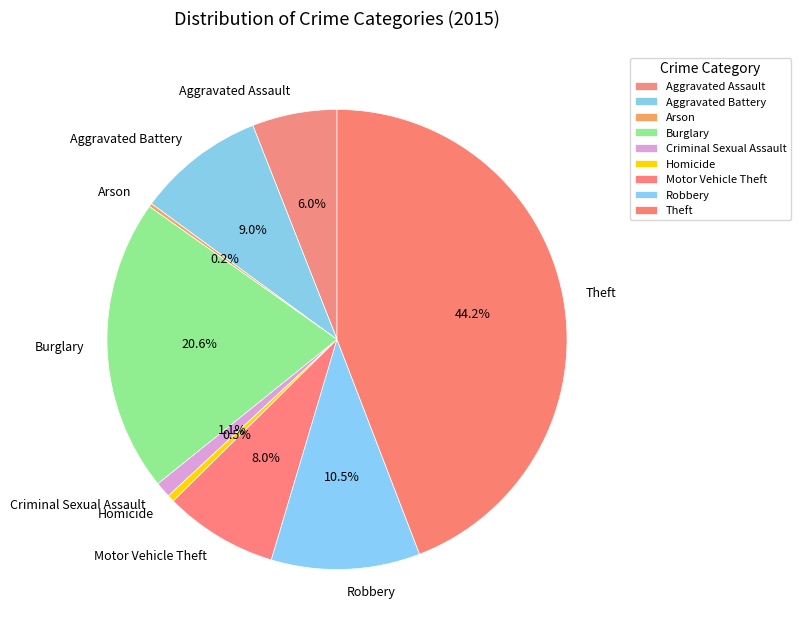

To the nearest percent, what is the average slice percentage?

11%